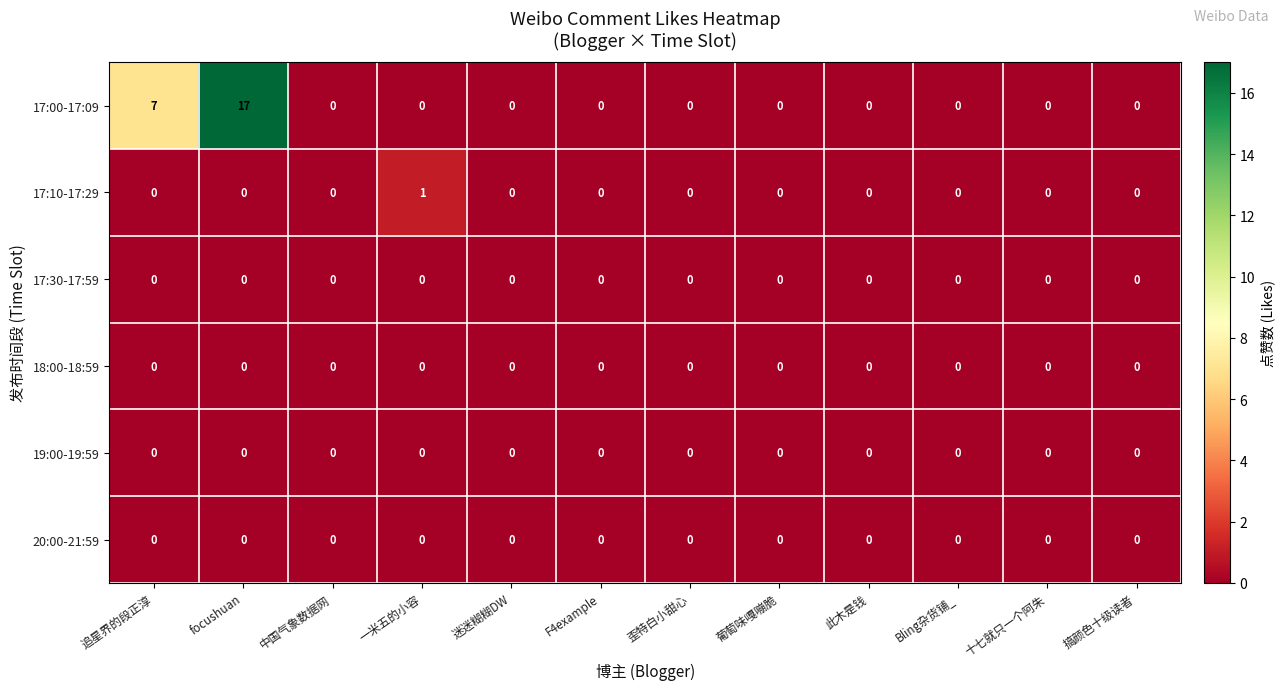

What is the greatest value displayed?

17